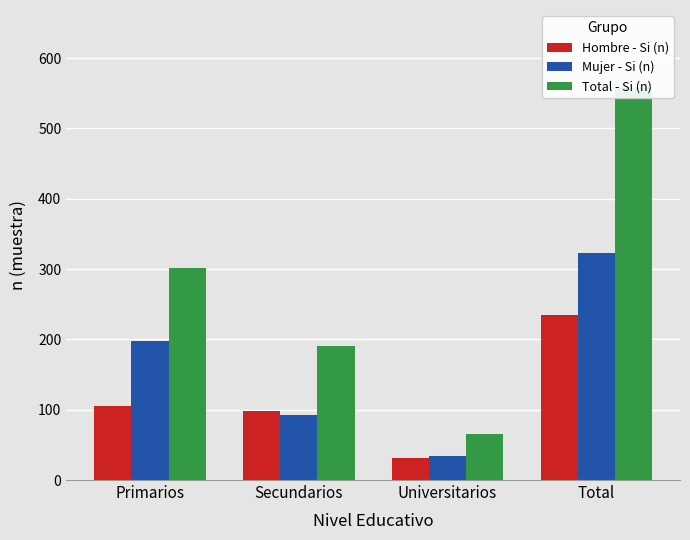

What are all the series names shown in the legend?

Hombre - Si (n), Mujer - Si (n), Total - Si (n)